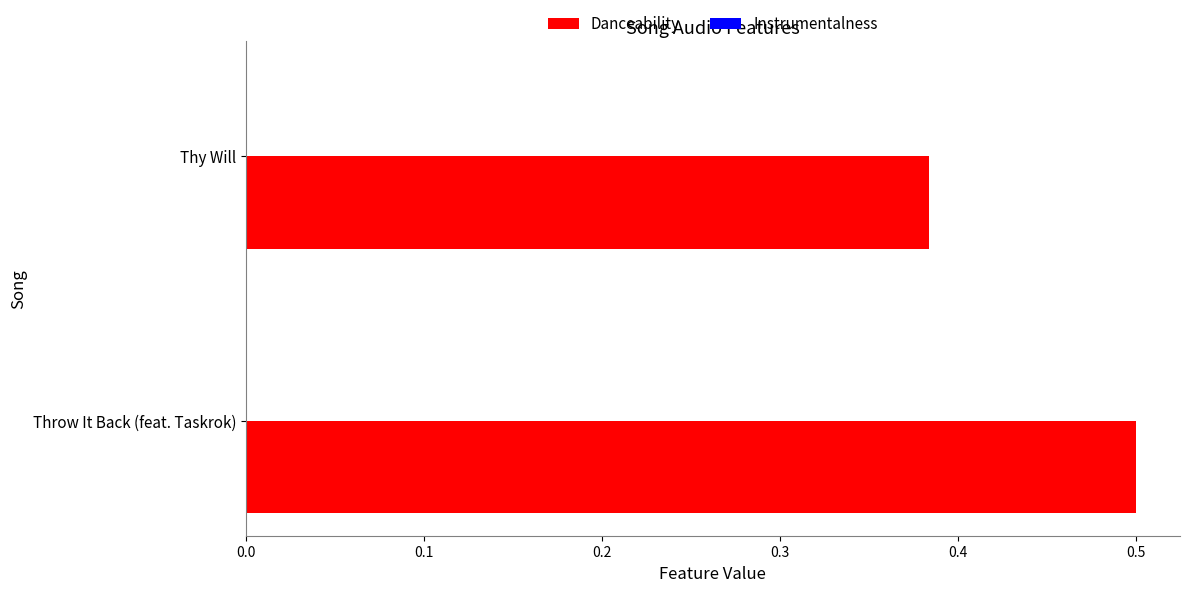

Rank the categories by value from lowest to highest.

Thy Will, Throw It Back (feat. Taskrok)